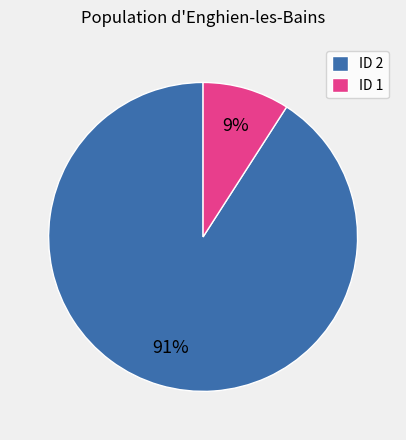

What is the smallest slice in the pie chart?

ID 1